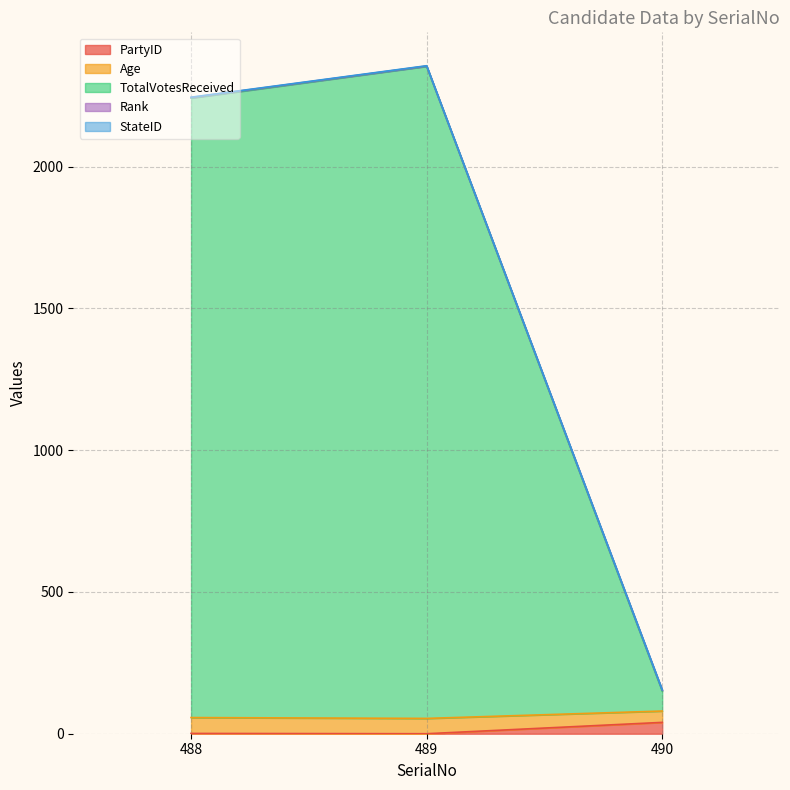

What is the spread (max minus min) of values at 488?

2243